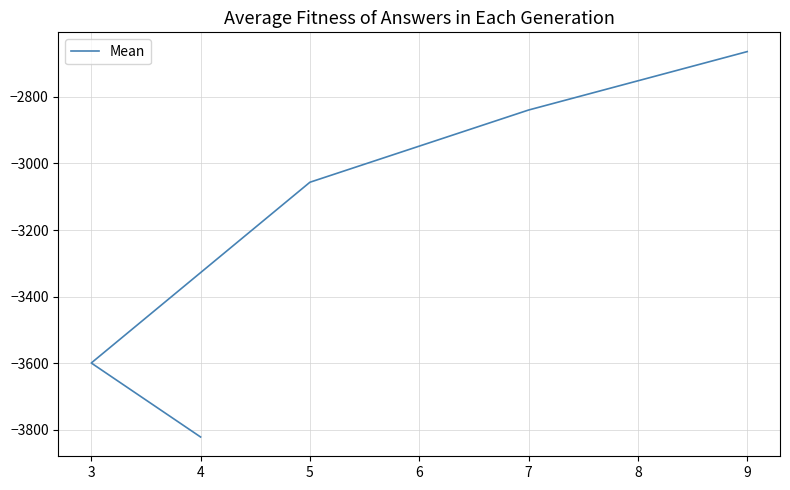

How many categories are shown in the chart?

5